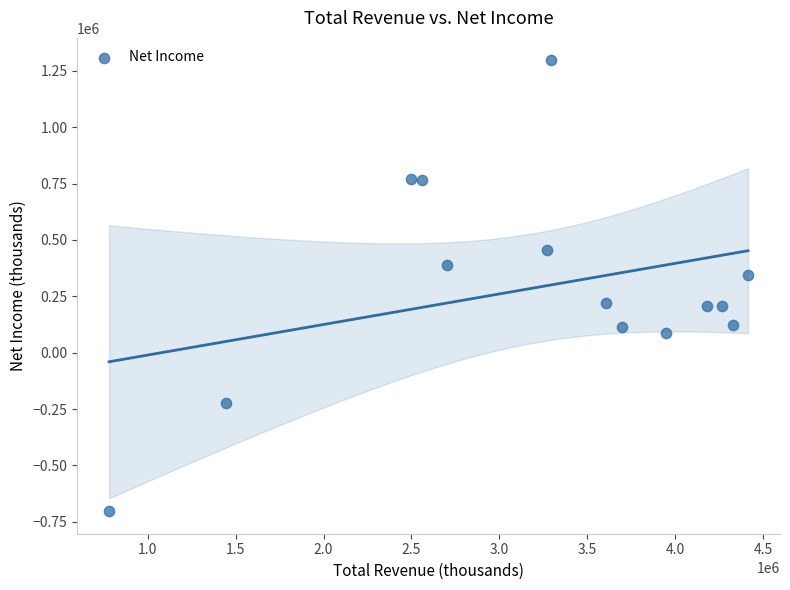

What Y value in the scatter plot is closest to 296500?

344000